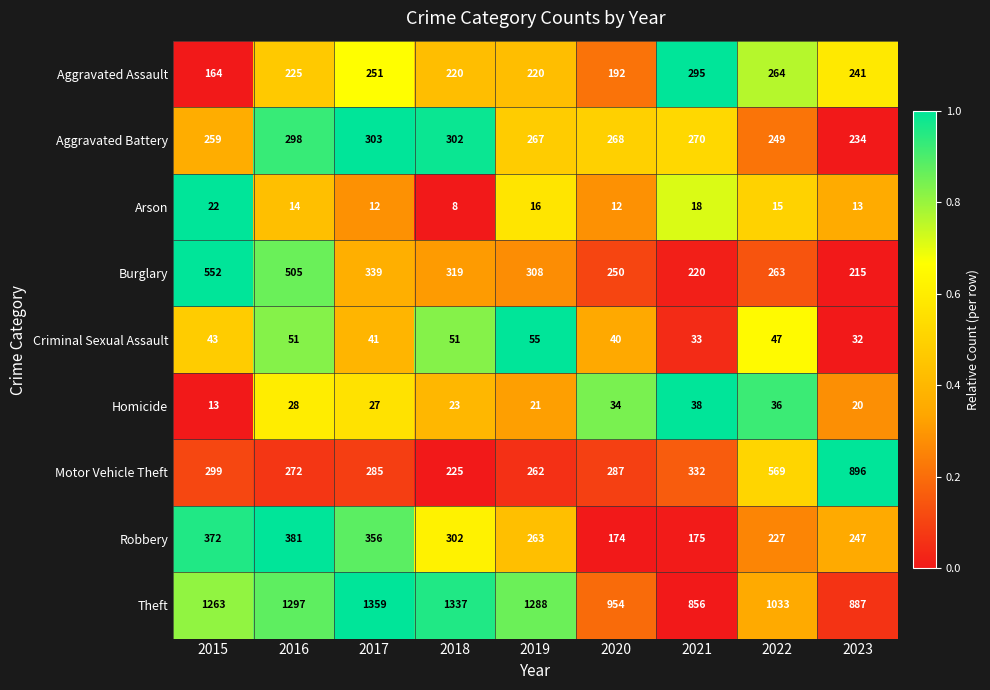

What is the maximum value for Motor Vehicle Theft?

896